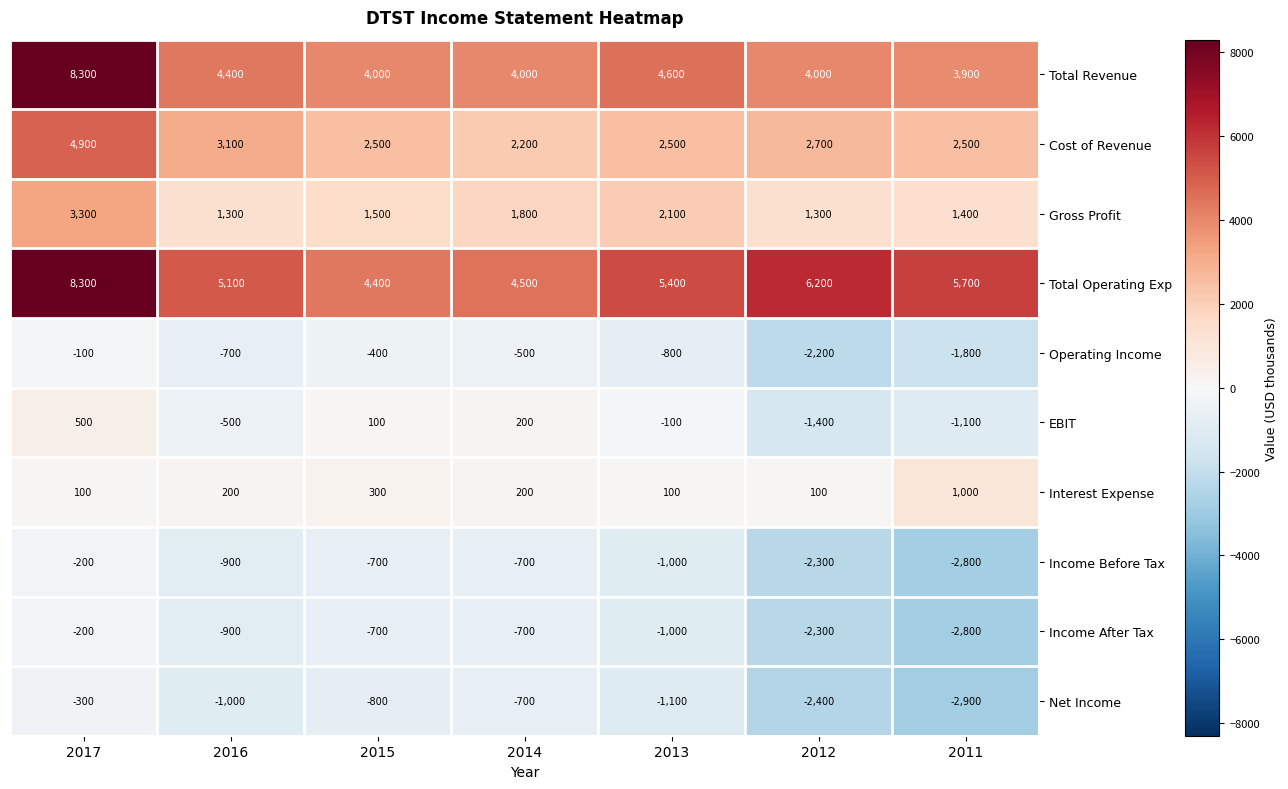

Which series has the largest total across all categories?

Total Operating Exp